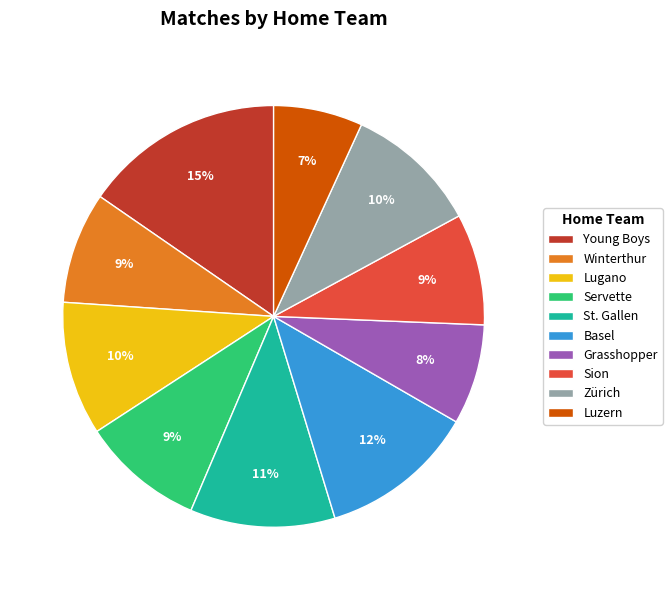

Is it true that Zürich is 24% of the pie?

False